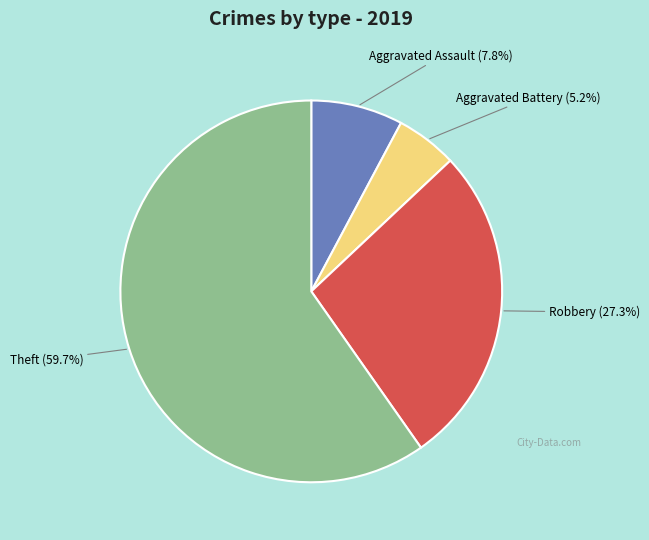

Which category has the biggest portion of the pie?

Theft